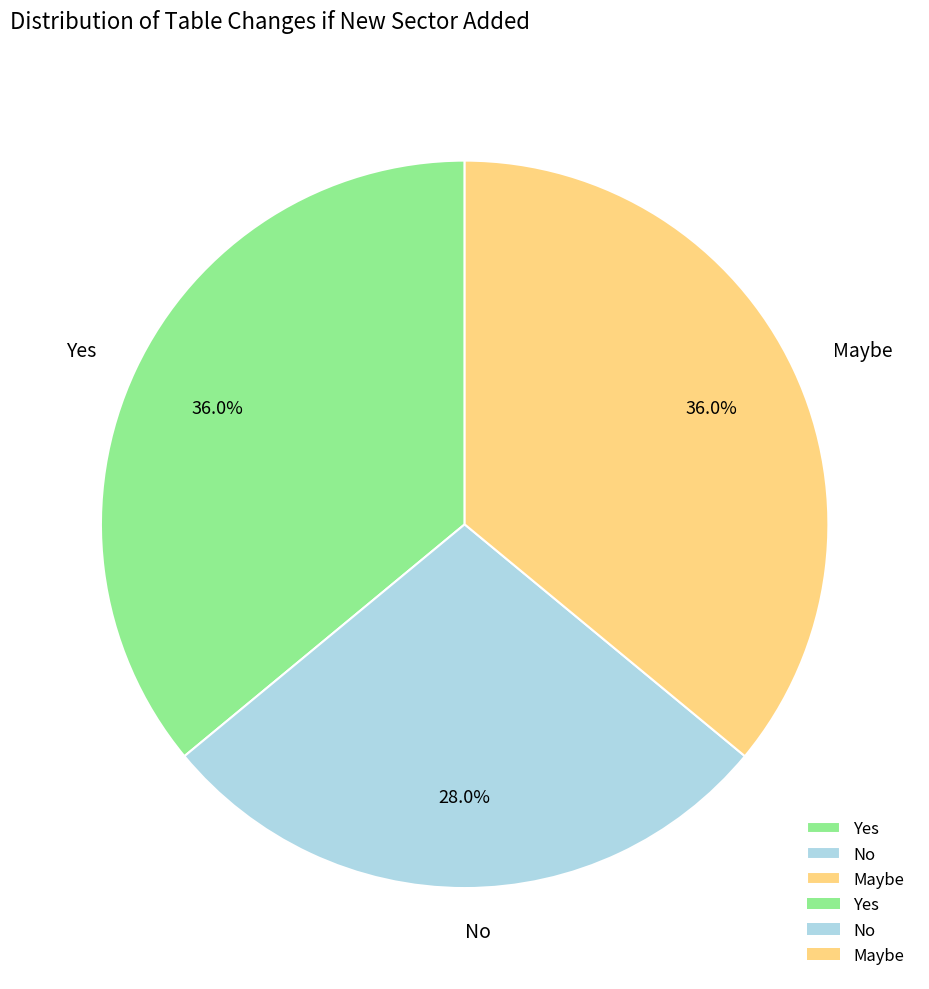

Is it true that No is 18% of the pie?

False